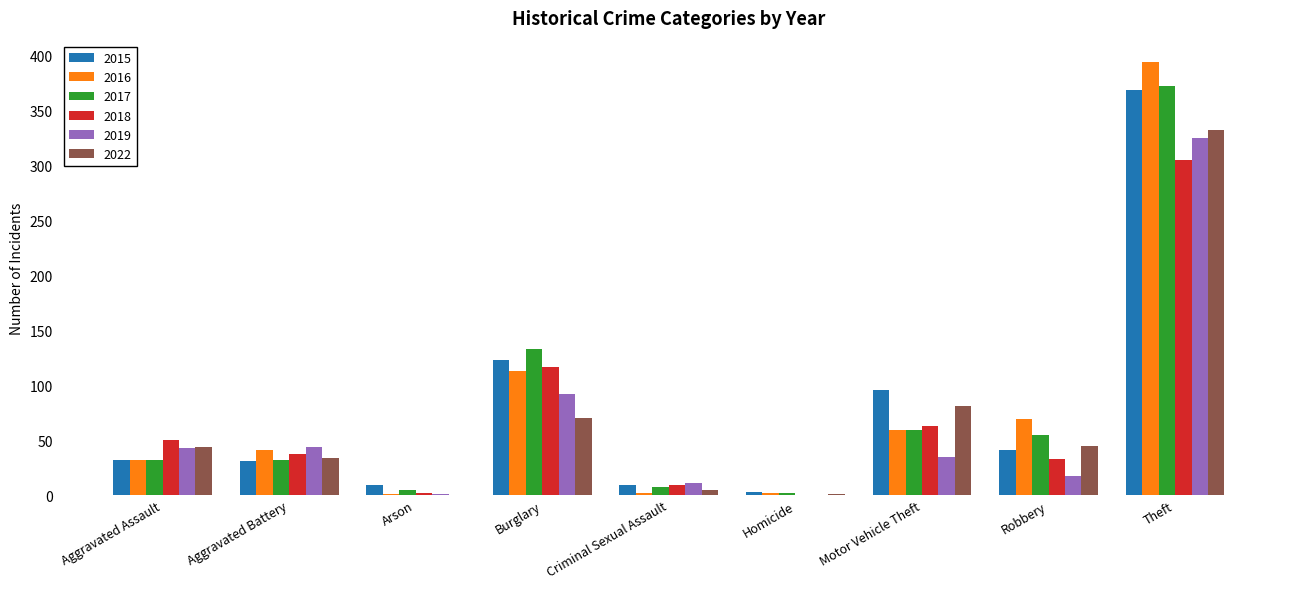

The 2015 series shows 152 at Theft. True or false?

False